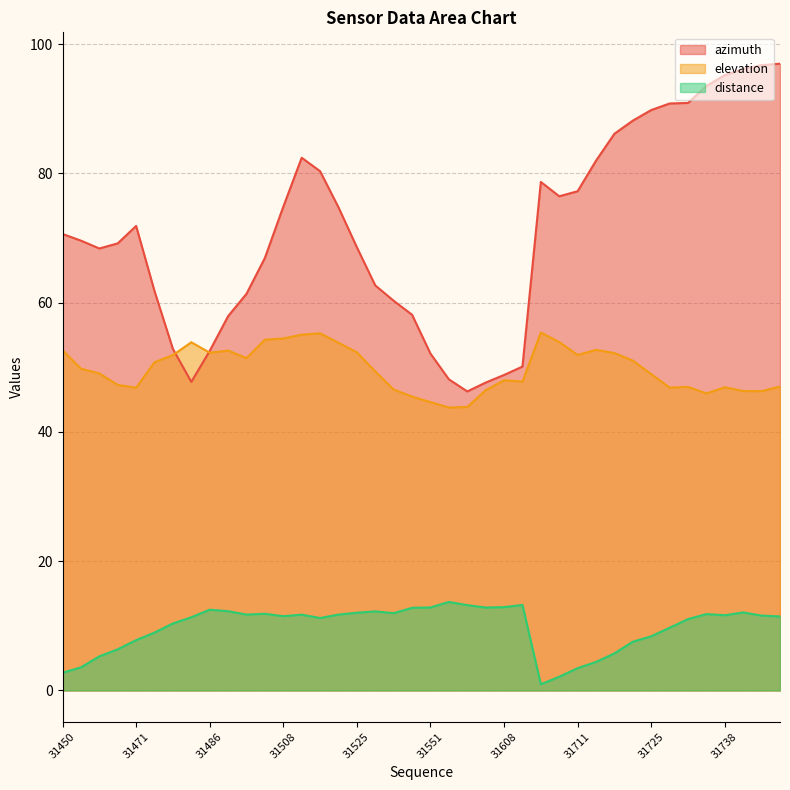

At which category is the sum across all series the highest?

31779